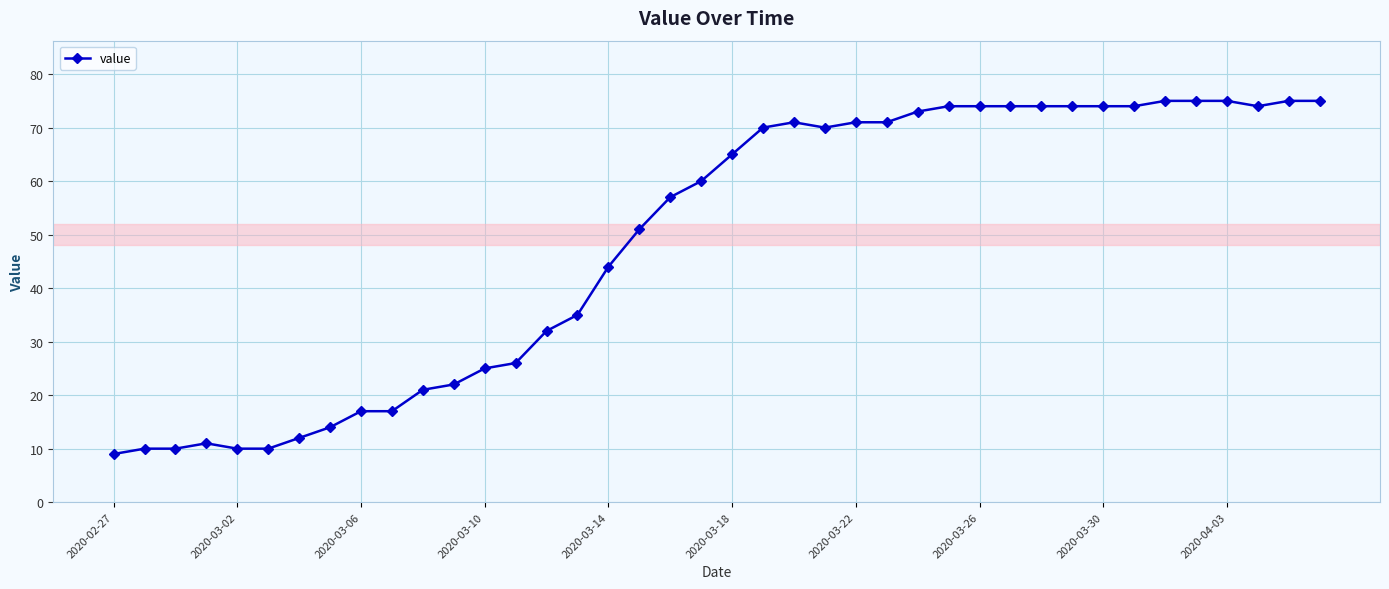

What is the difference between the second highest and minimum values?

66